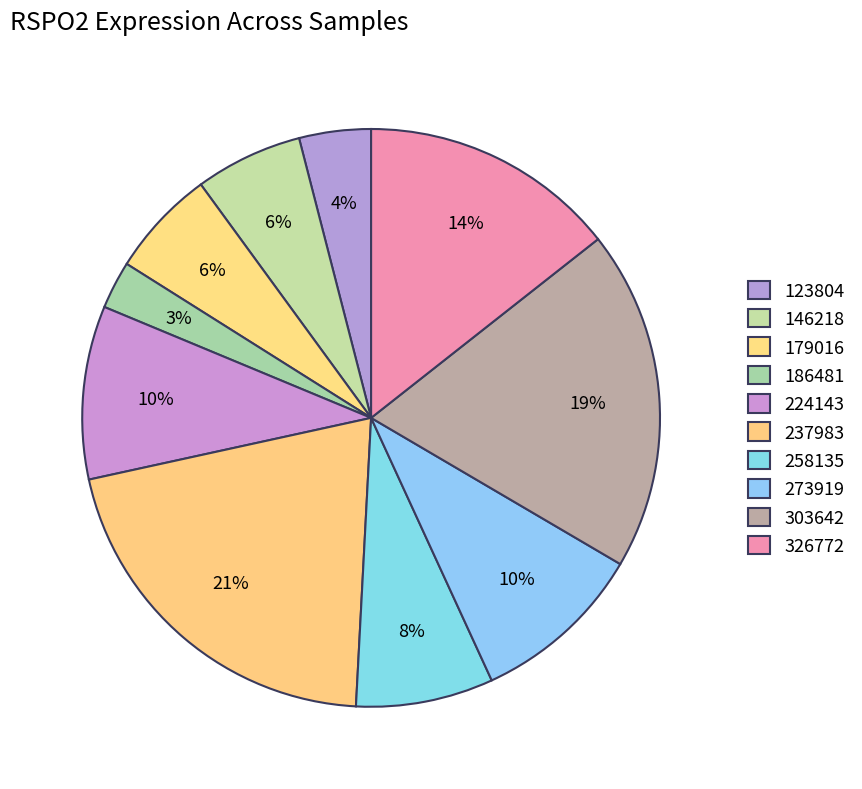

To the nearest percent, what percentage of the pie is 146218?

6%